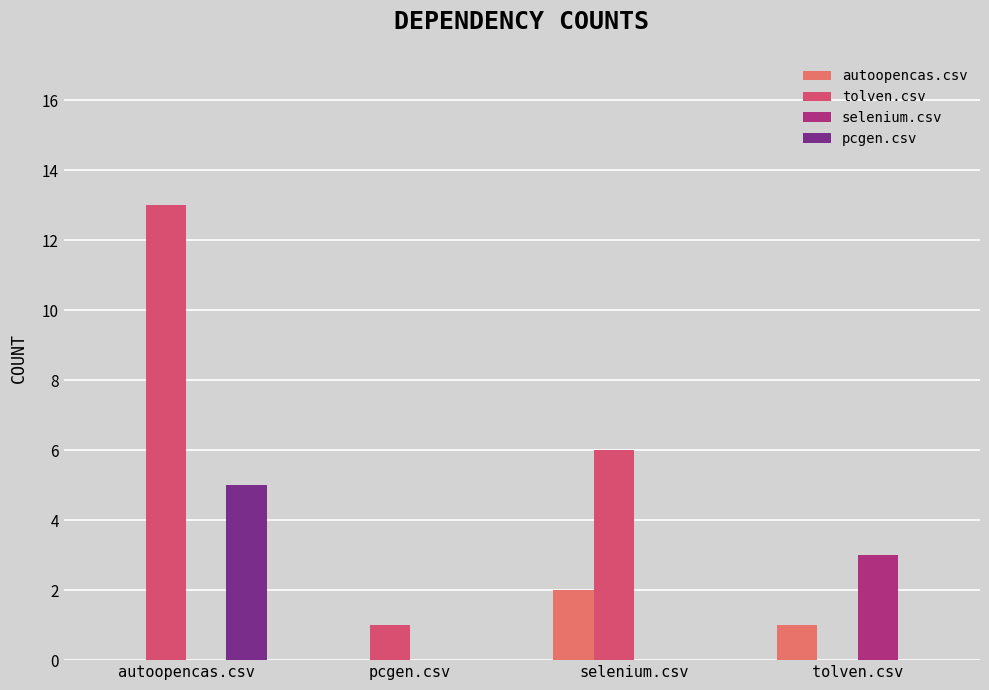

Count the number of data series in this chart.

4